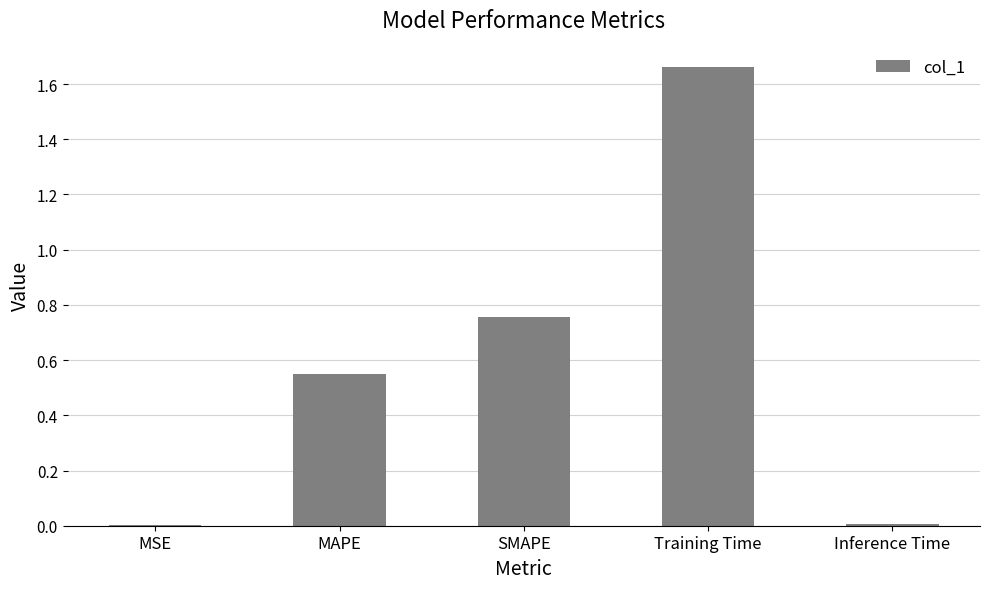

At which category does the chart reach its peak across all series?

Training Time